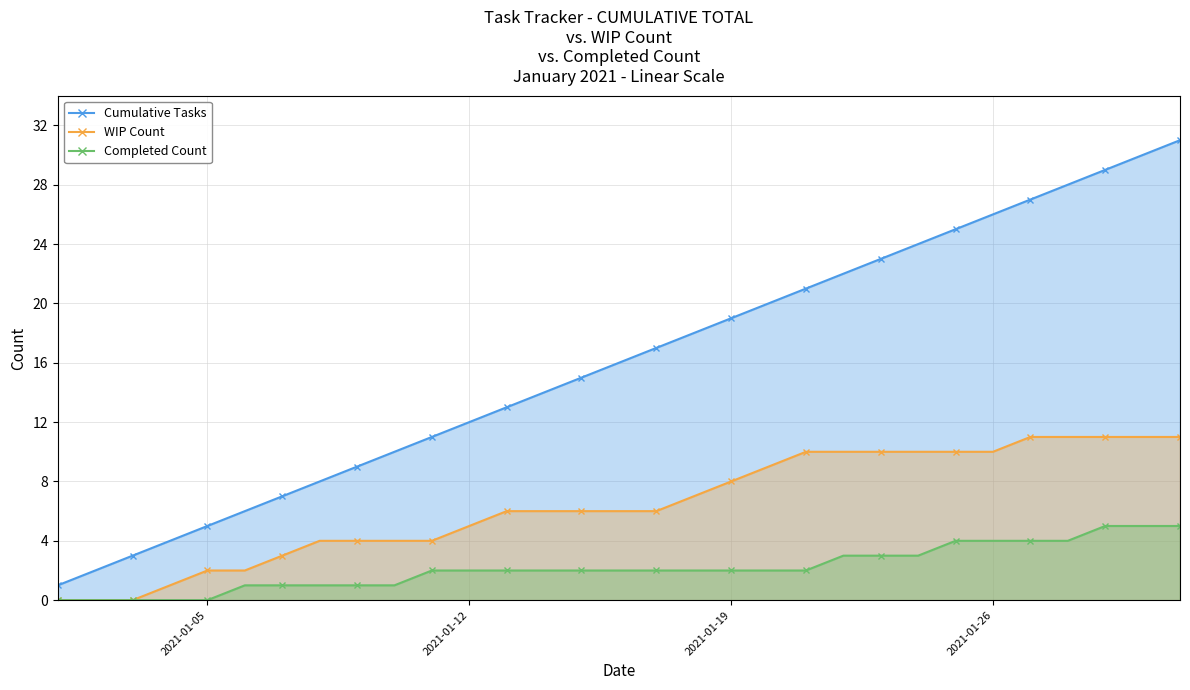

What is the difference between the maximum and second lowest values in the Cumulative Tasks series?

29